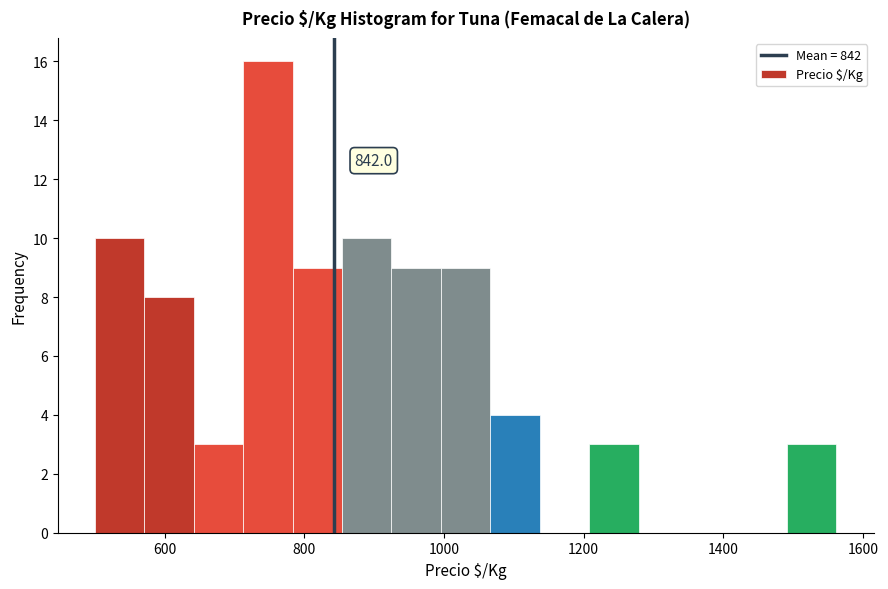

Read against the x-axis, roughly where is the centre of the tallest bar?

740